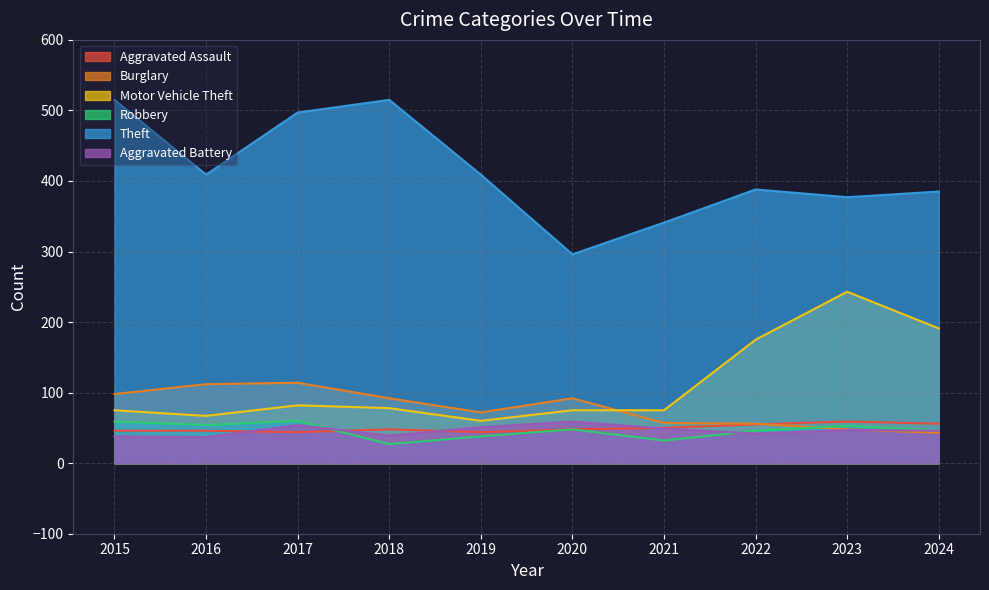

At which label does Aggravated Assault reach its peak?

2023